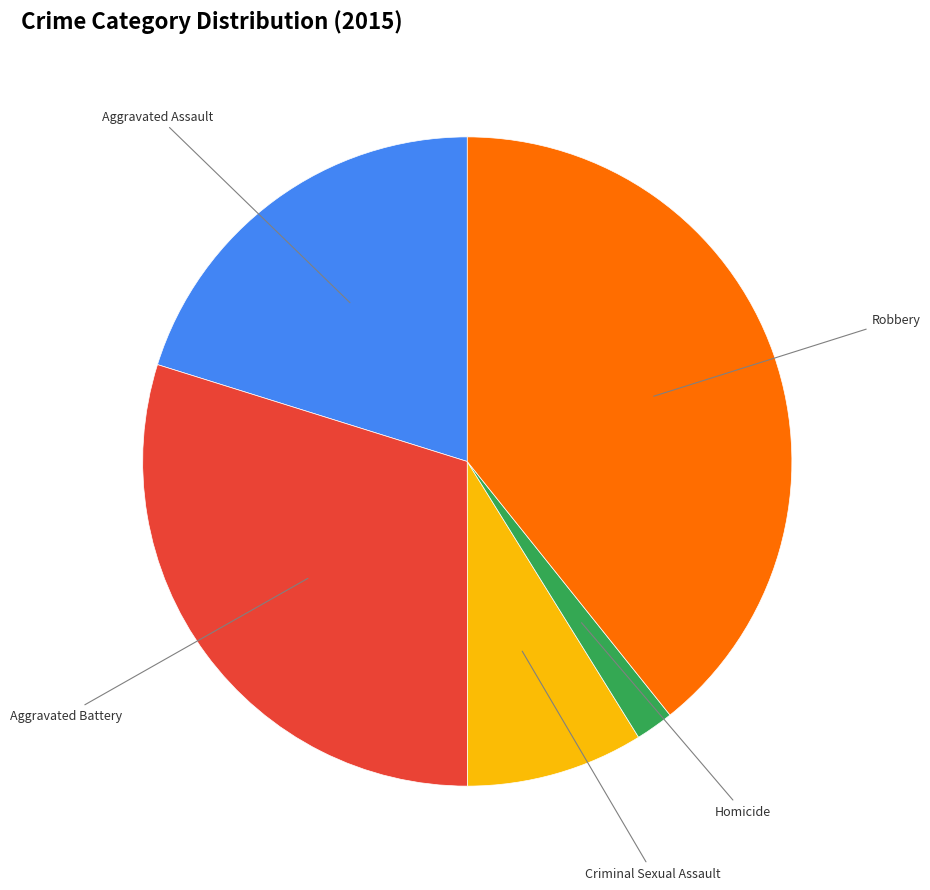

Is there any slice that represents more than half of the pie?

No